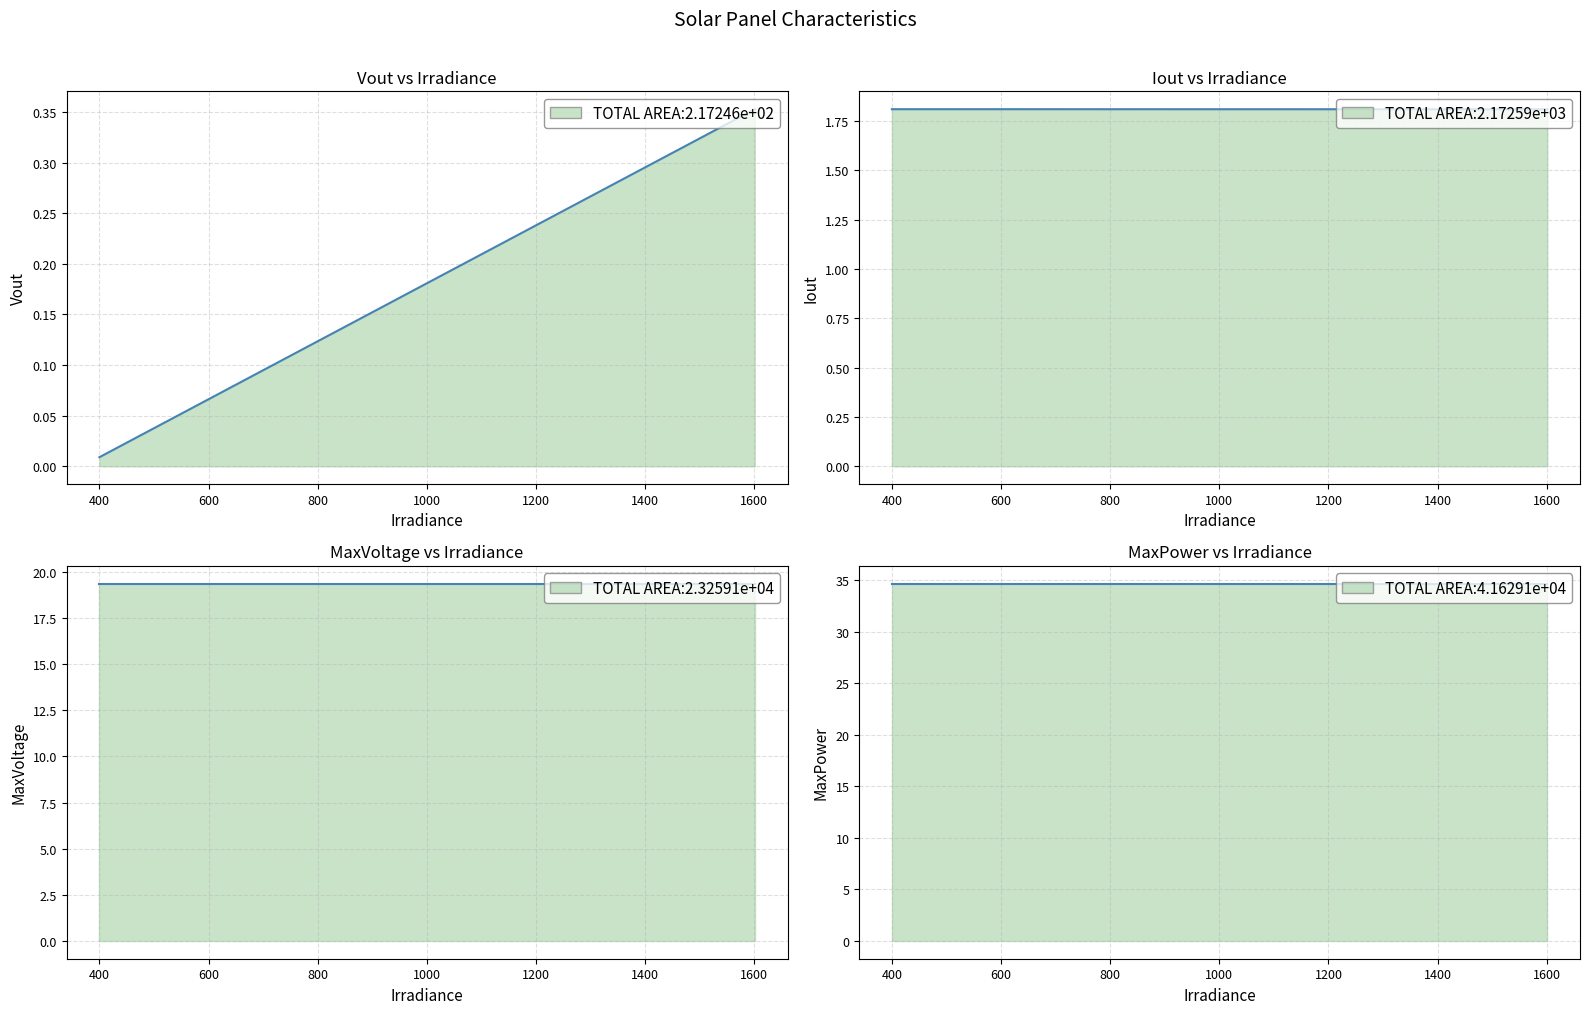

How many lines are shown in the chart?

4